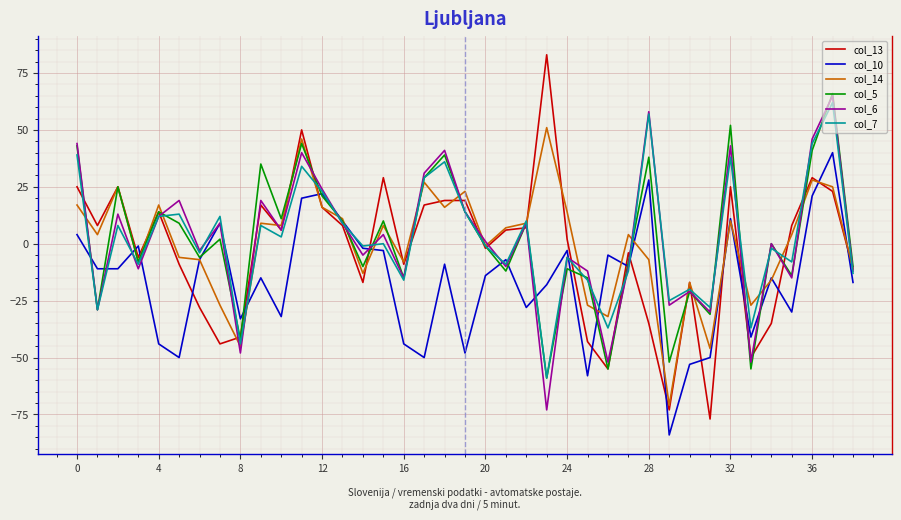

Which series has the largest range (max minus min)?

col_13